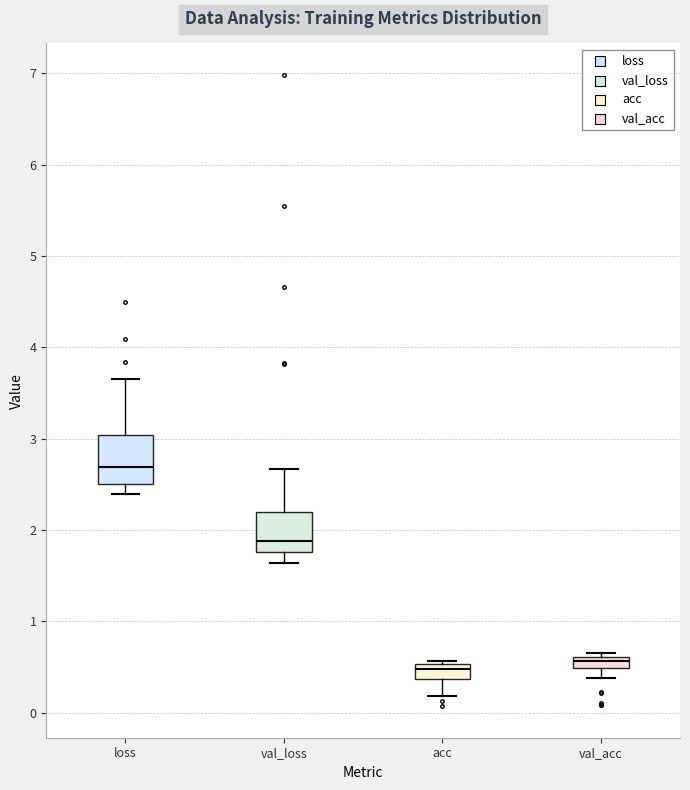

Where is the upper edge of the box for acc on the y-axis? The values are not printed on the chart, so give them approximately, as read against the axis.

0.5